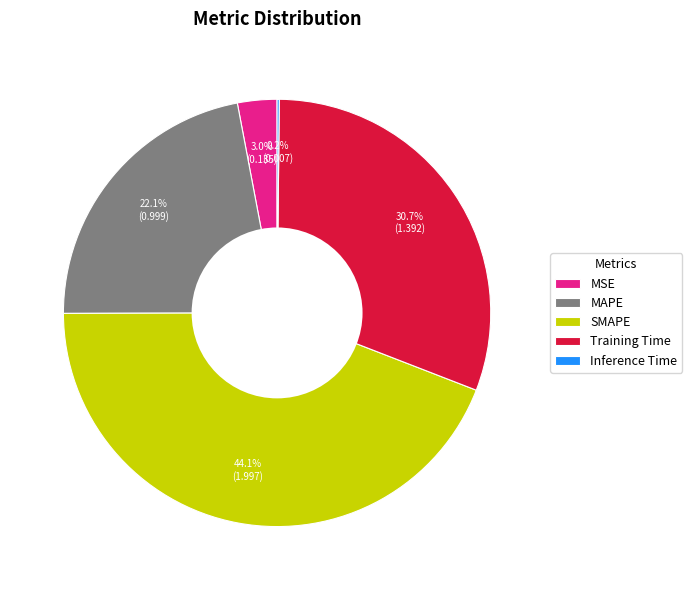

Which slice is the largest?

SMAPE